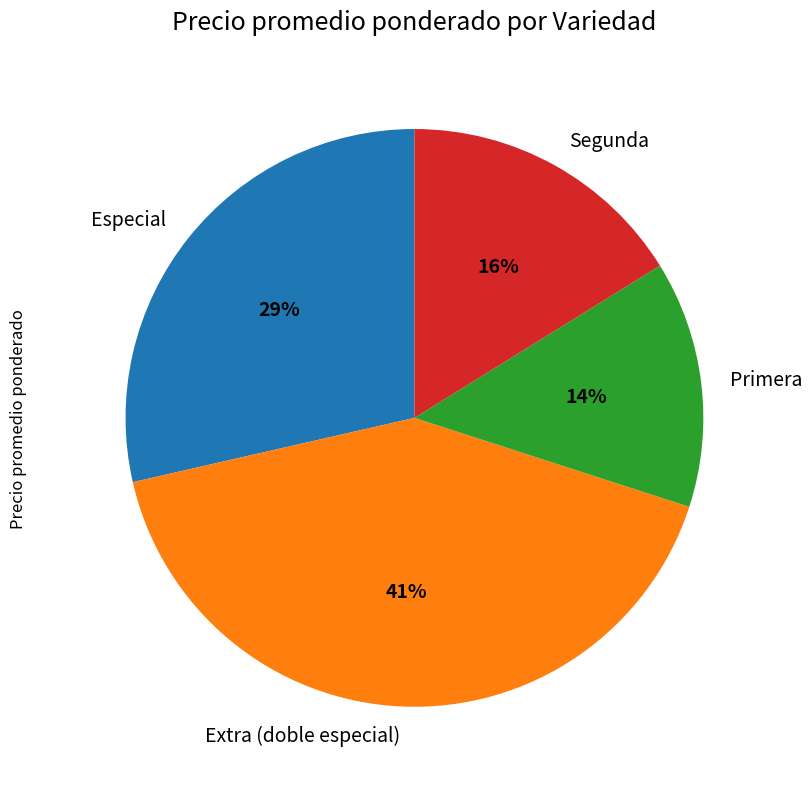

To the nearest percent, what portion does Especial represent?

29%